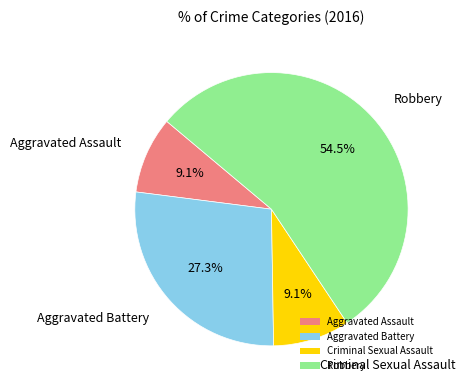

What is the largest slice in the pie chart?

Robbery